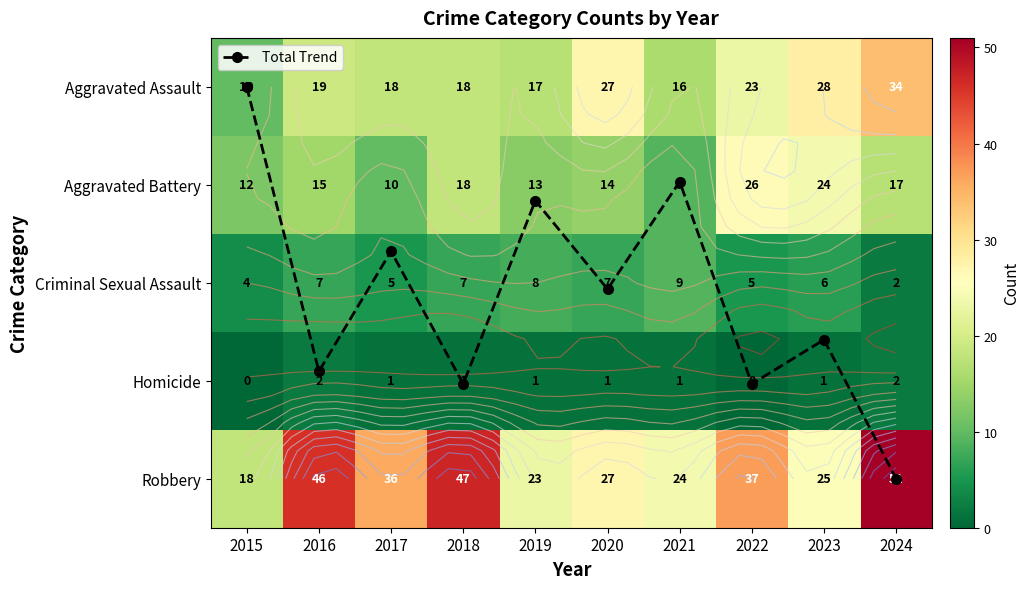

What is the sum of the Total Trend values at 2024 and 2018?

7.0